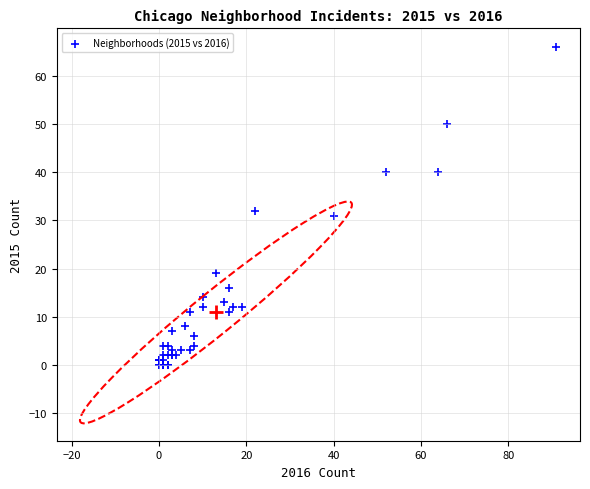

What Y value in the scatter plot is closest to 33?

32